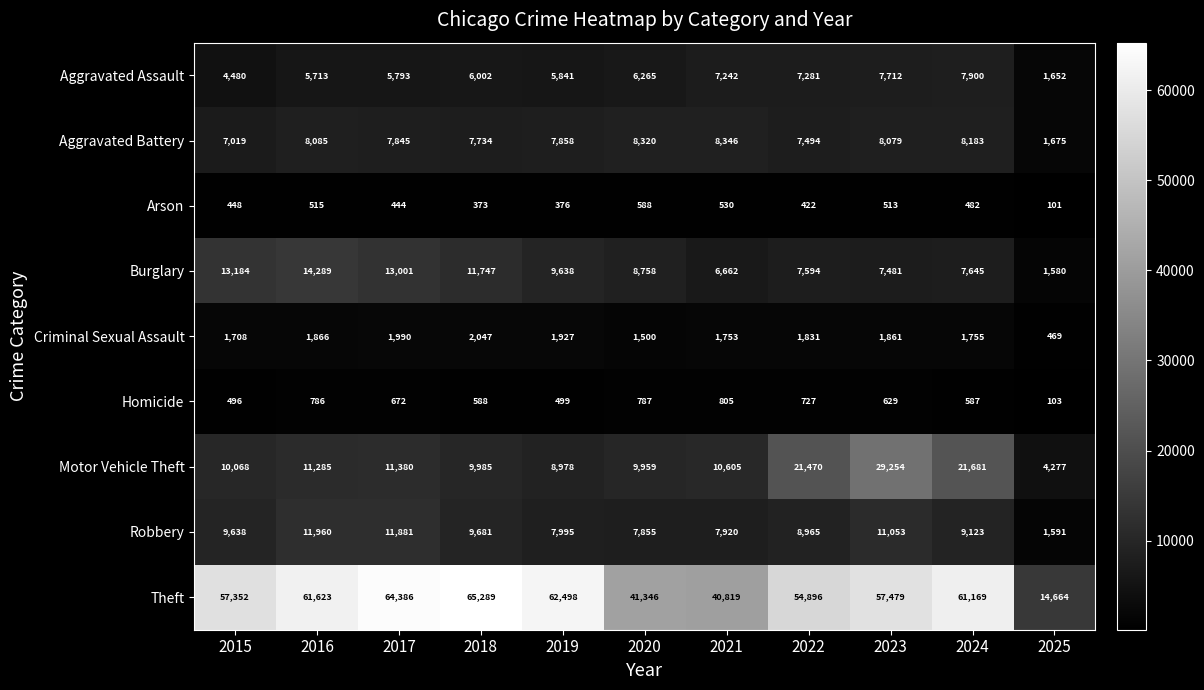

Which series has the largest total across all categories?

Theft